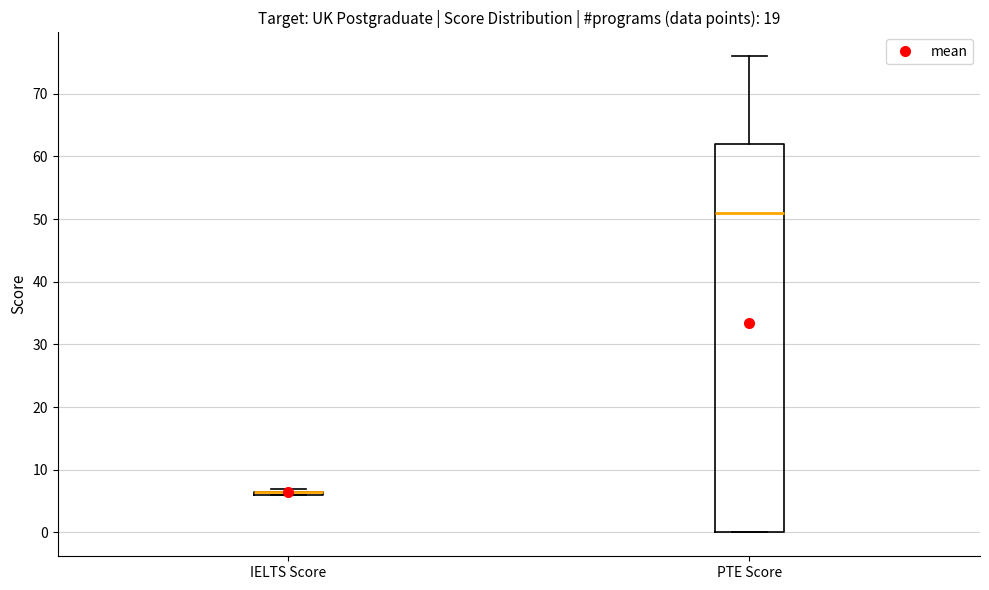

Reading left to right, transcribe this box plot: for each box, give where its median line is, the range the box spans, and where its two whiskers end, as read against the y-axis. The values are not printed on the chart, so give them approximately, as read against the axis.

IELTS Score: box collapsed to a line at 7, whiskers 6 to 7
PTE Score: median 51, box 0 to 62, whiskers 0 to 76